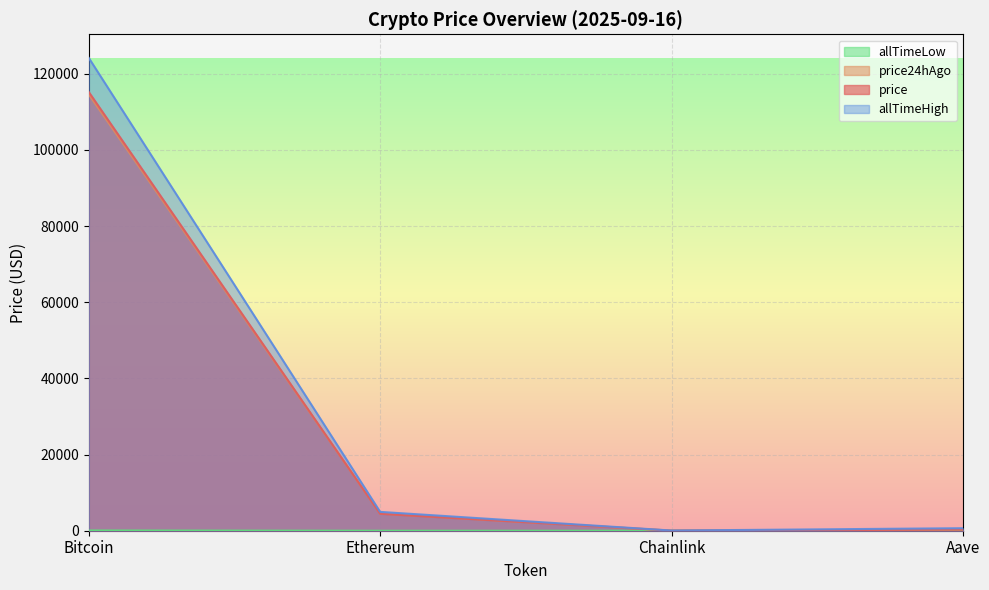

Which has a higher value, Aave or Bitcoin?

Bitcoin